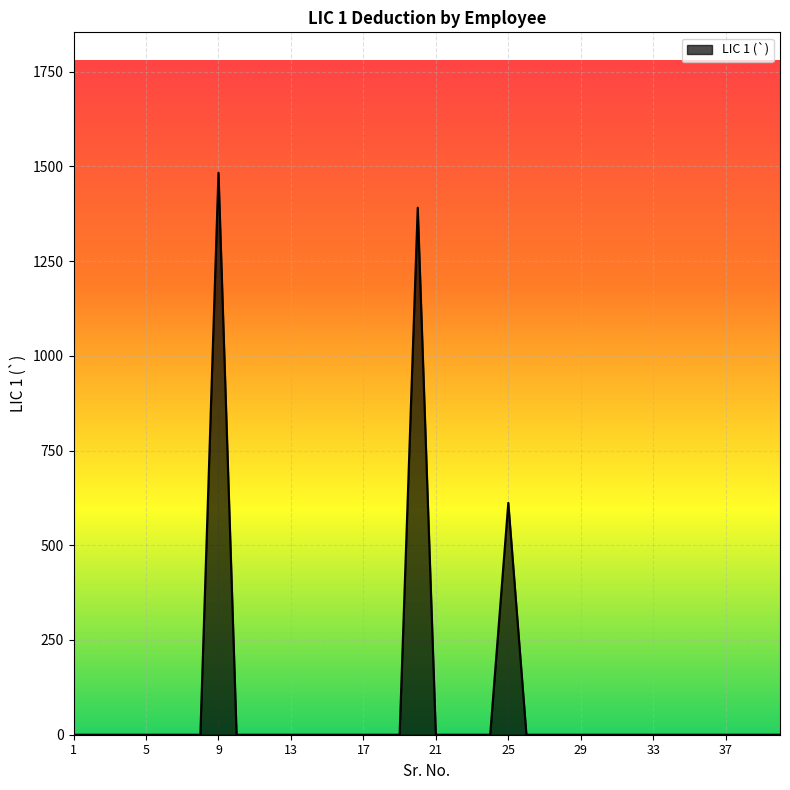

What is the maximum value shown in the chart?

1483